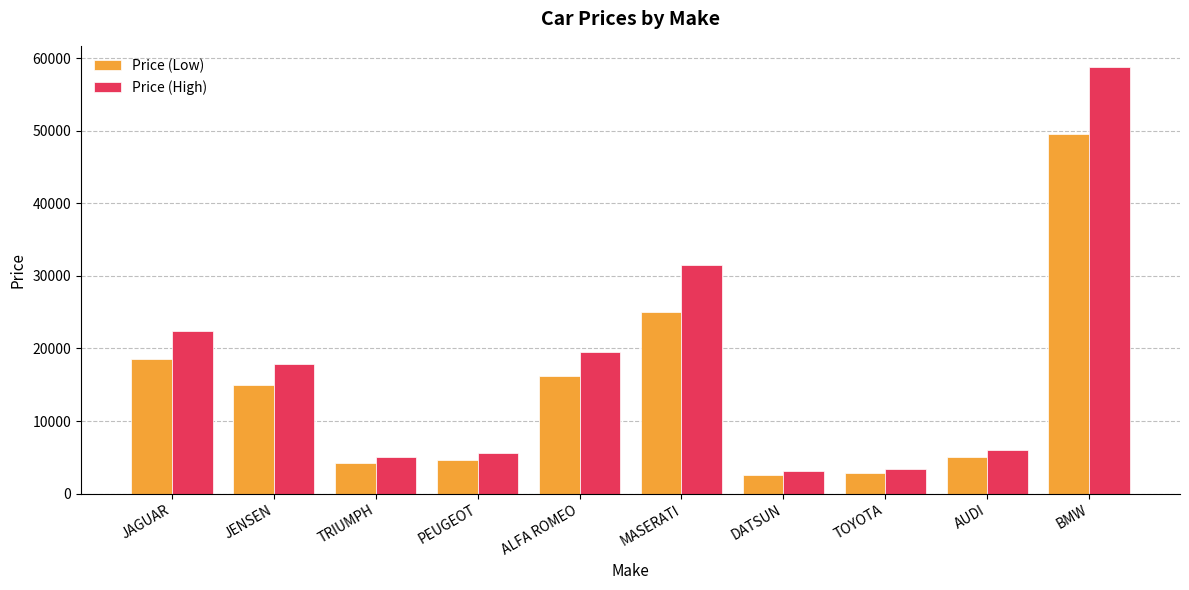

What is the total value across all series at DATSUN?

5765